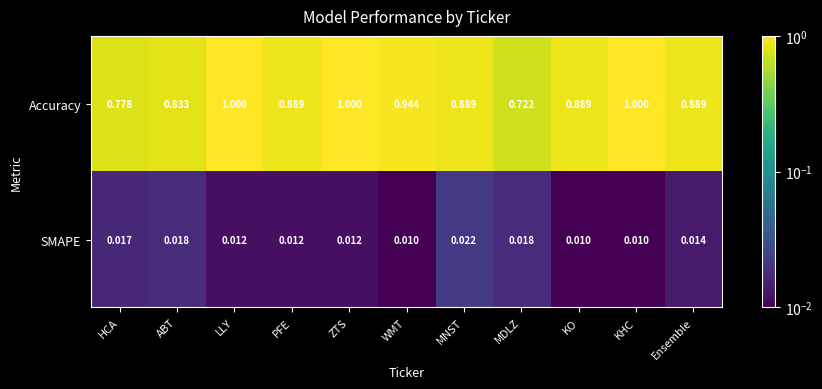

List the series in order of their overall mean, lowest first.

SMAPE, Accuracy